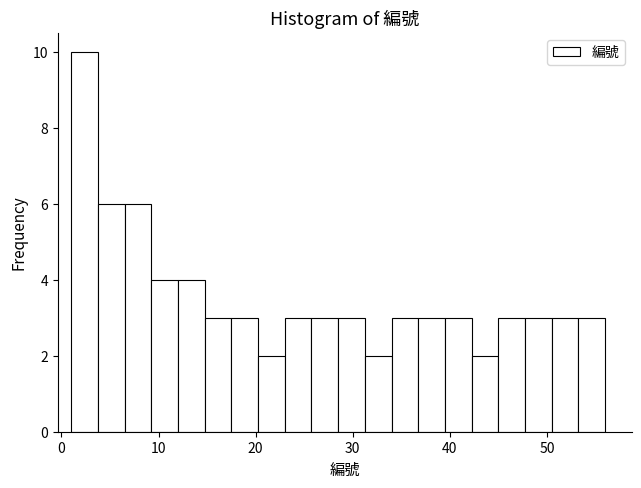

Read against the x-axis, roughly where is the centre of the tallest bar?

2